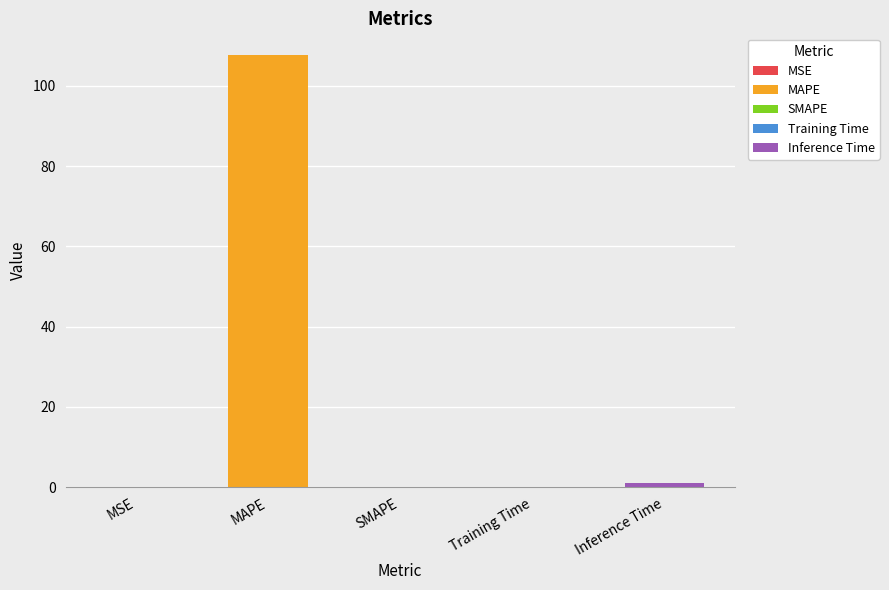

The chart shows a value of 107.7 at MAPE. True or false?

True